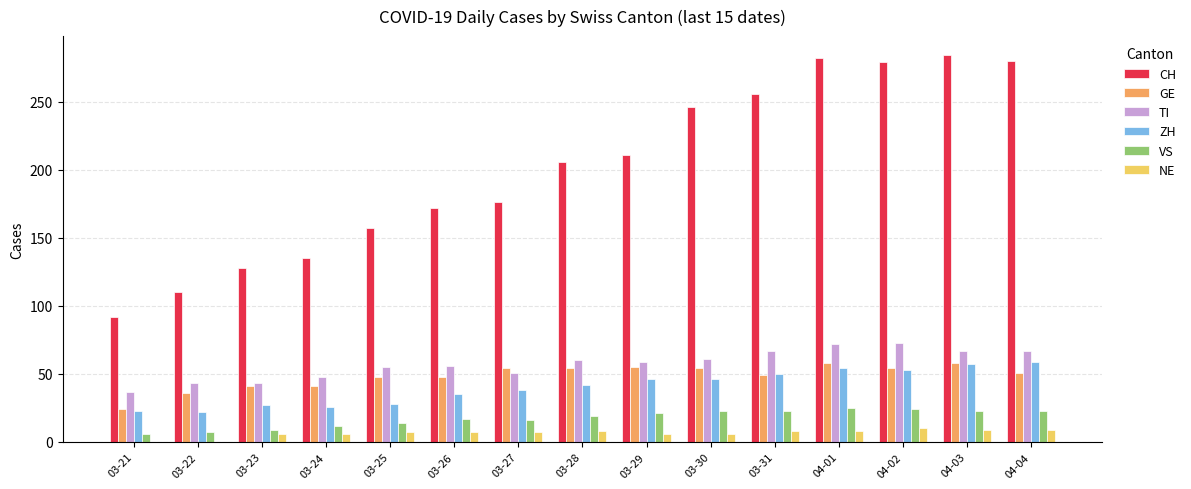

Is the value of NE at 03-29 greater than the value of GE at 03-28?

No